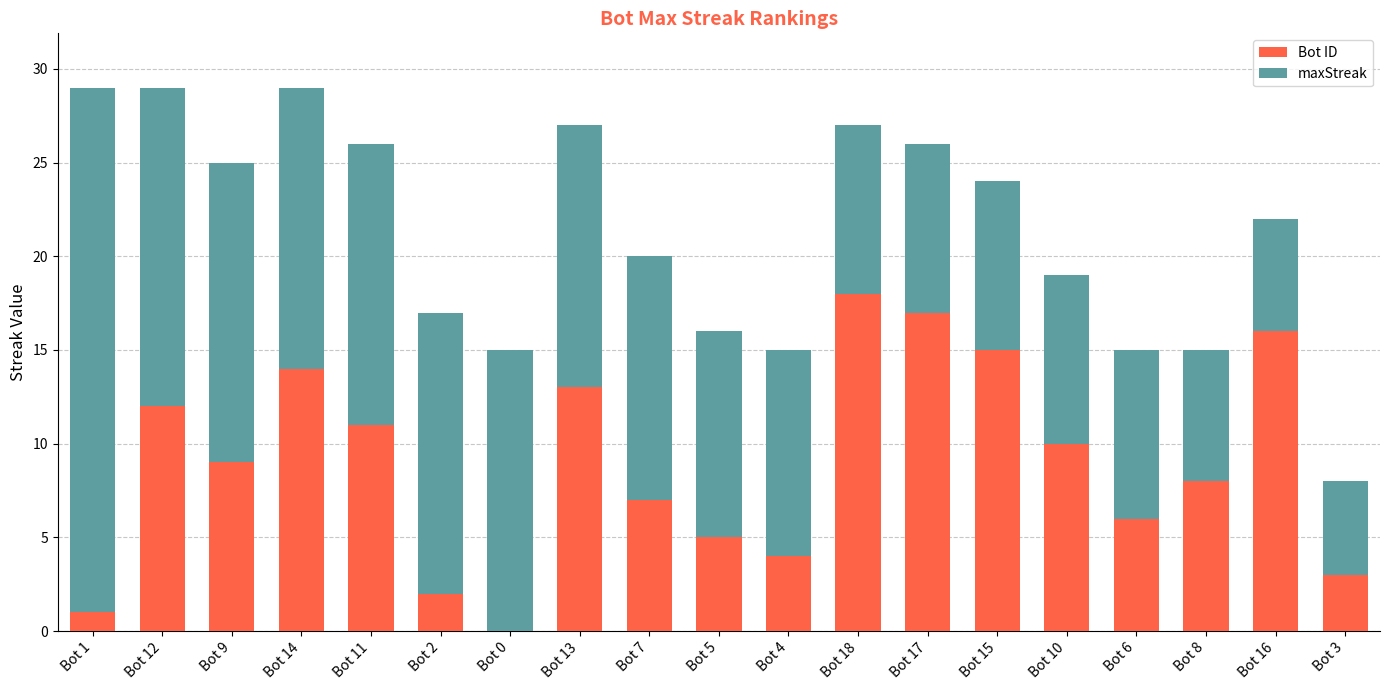

At which label does Bot ID reach its peak?

Bot 18